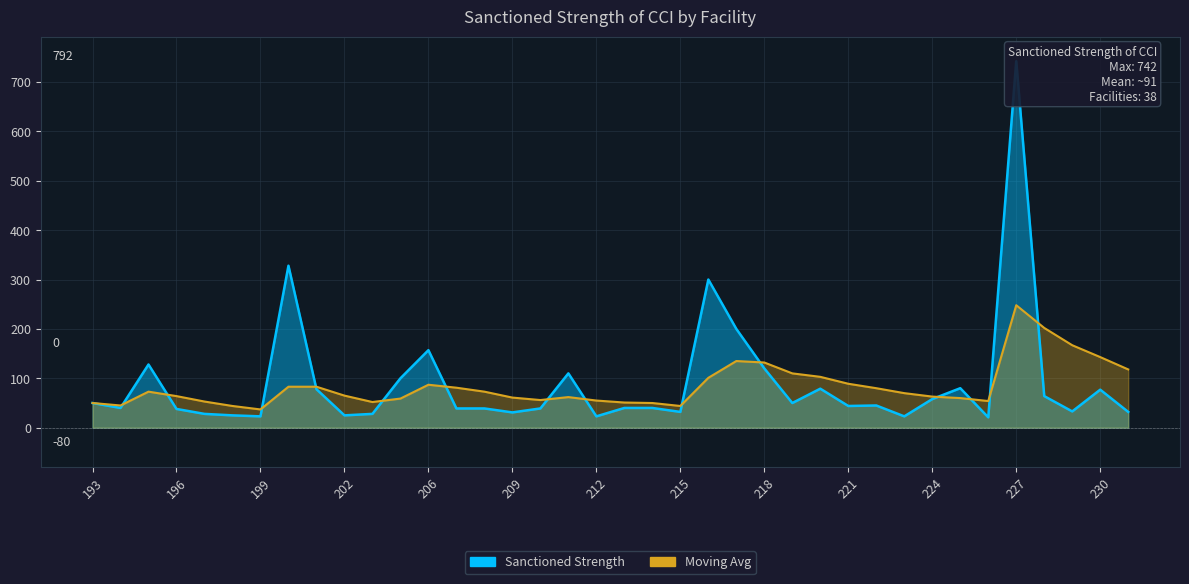

At 226, list the series in order from largest to smallest.

Moving Avg, Sanctioned Strength